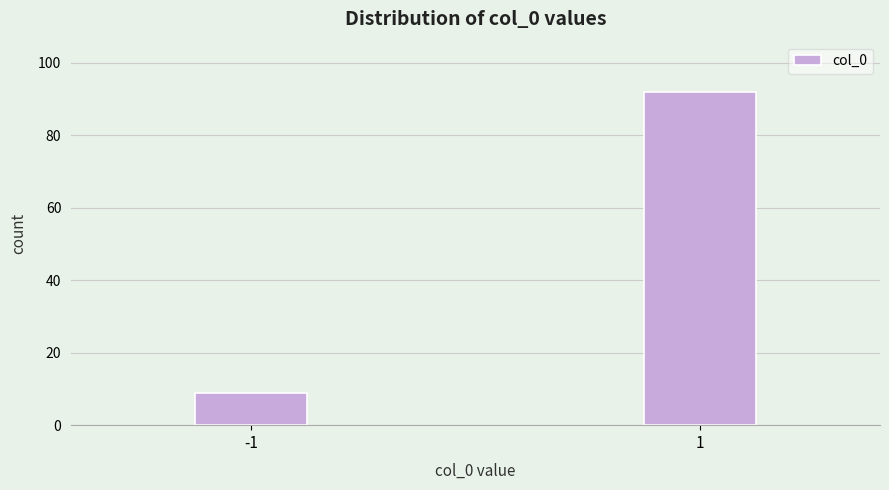

Reading left to right, list all the values displayed in this chart.

-1=9	1=92